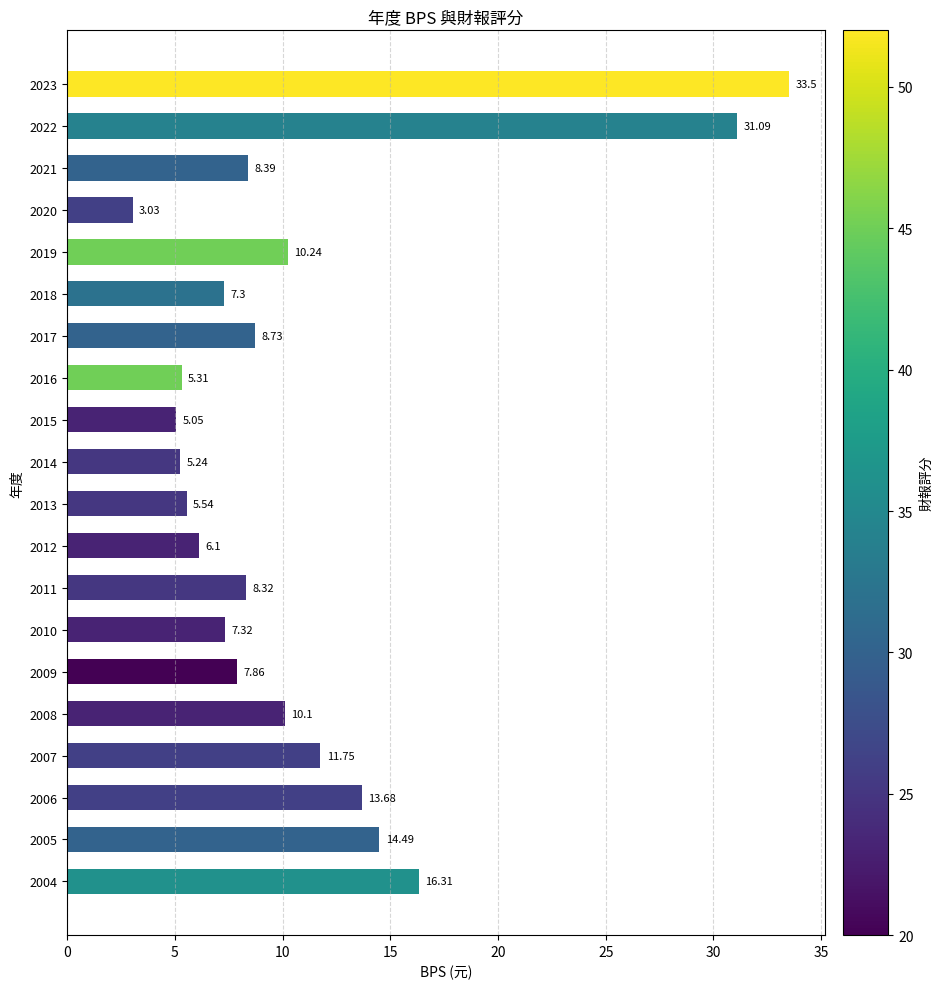

What is the difference between the second highest and second lowest values?

26.0